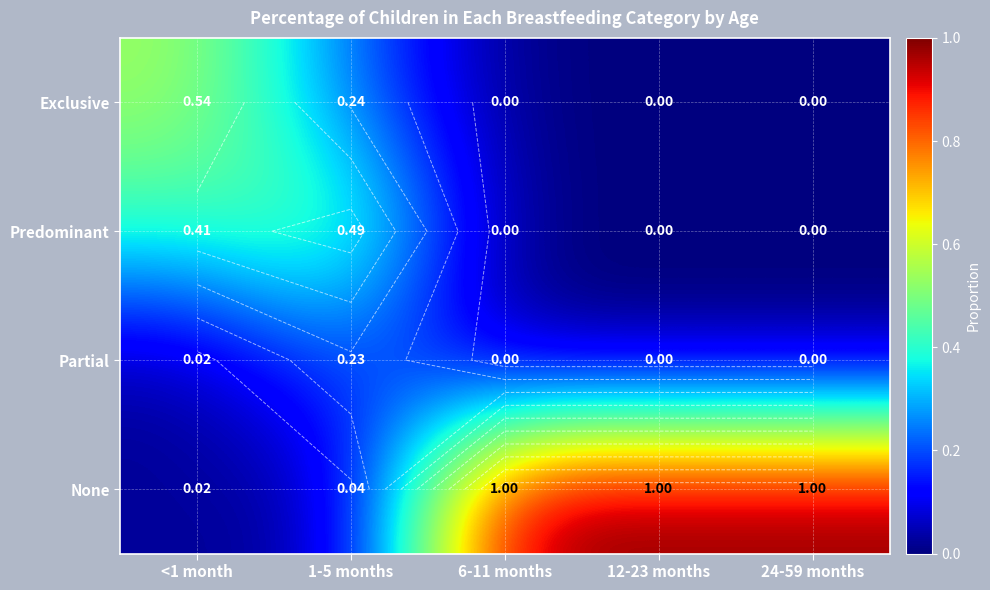

Between <1 month and 6-11 months, which series saw the biggest shift?

None